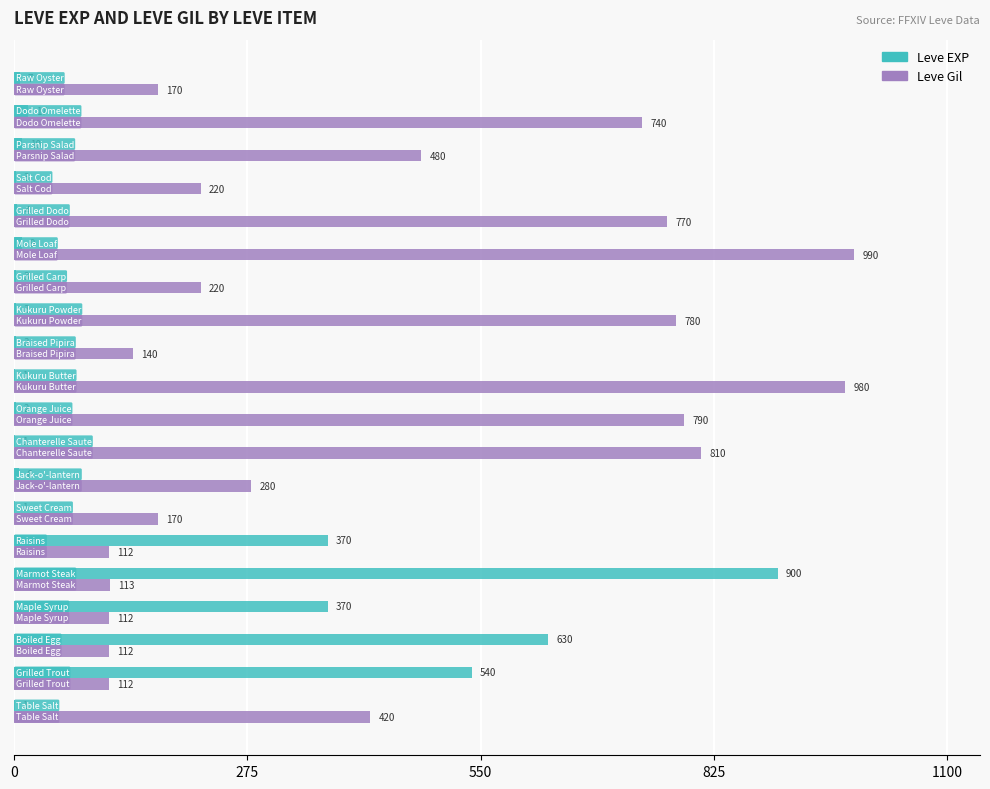

What is the highest value of the Leve EXP series?

900